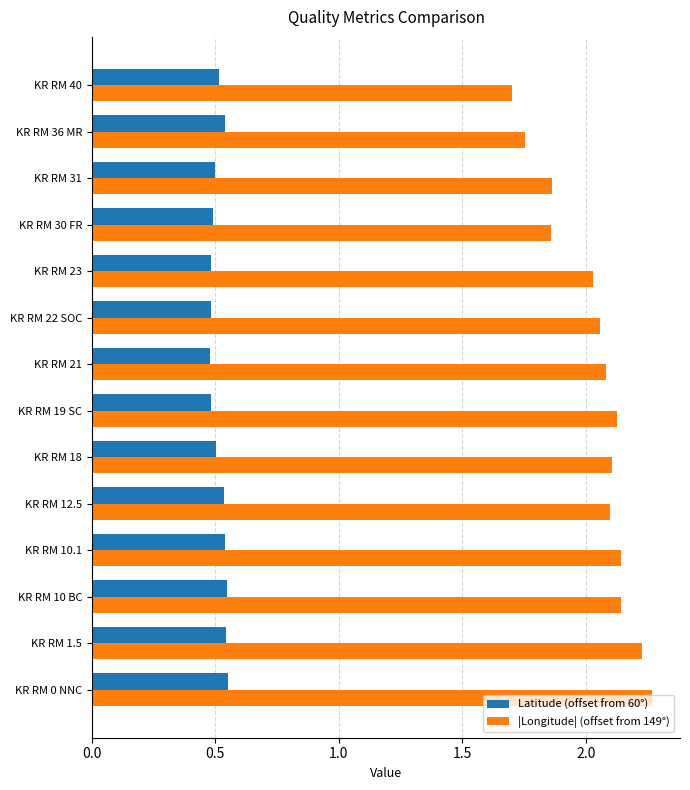

List the series in order of their overall mean, highest first.

|Longitude| (offset from 149°), Latitude (offset from 60°)